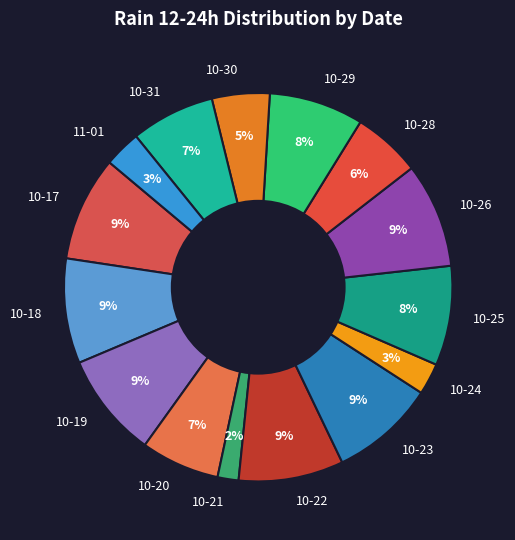

Approximately how many times larger is the value at 10-20 compared to 10-23?

0.8